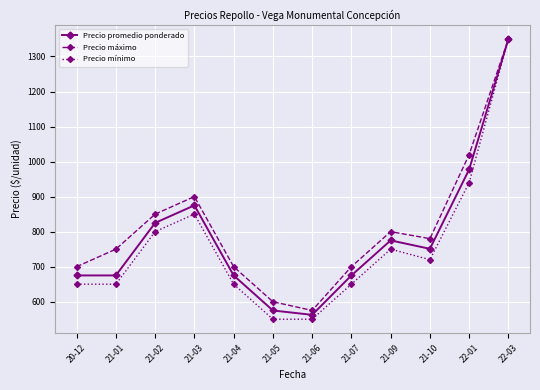

True or false: Precio promedio ponderado has more than 0 interior local peaks.

True